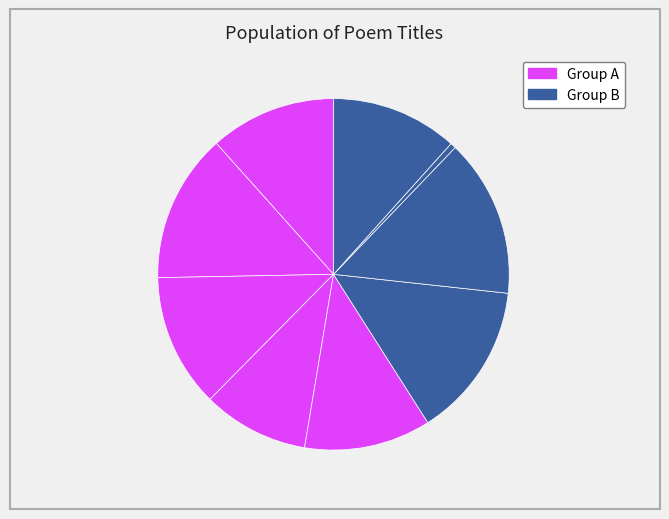

How many segments does this pie chart have?

9